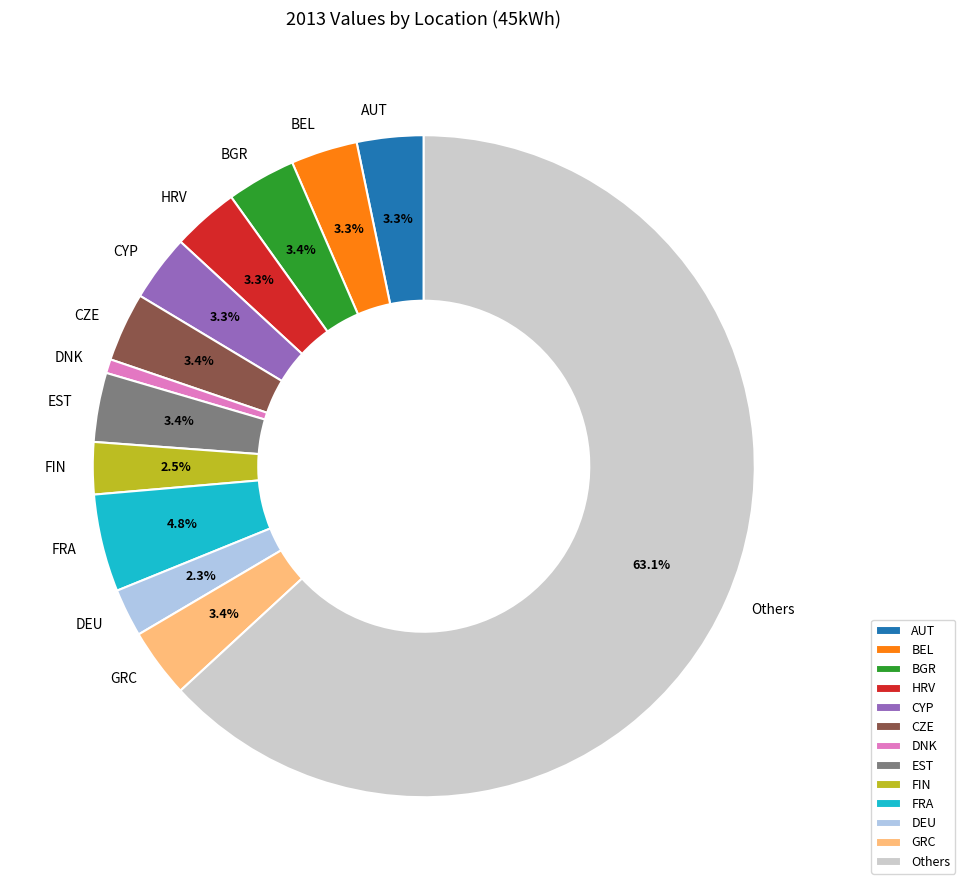

To the nearest percent, what is the average slice percentage?

8%